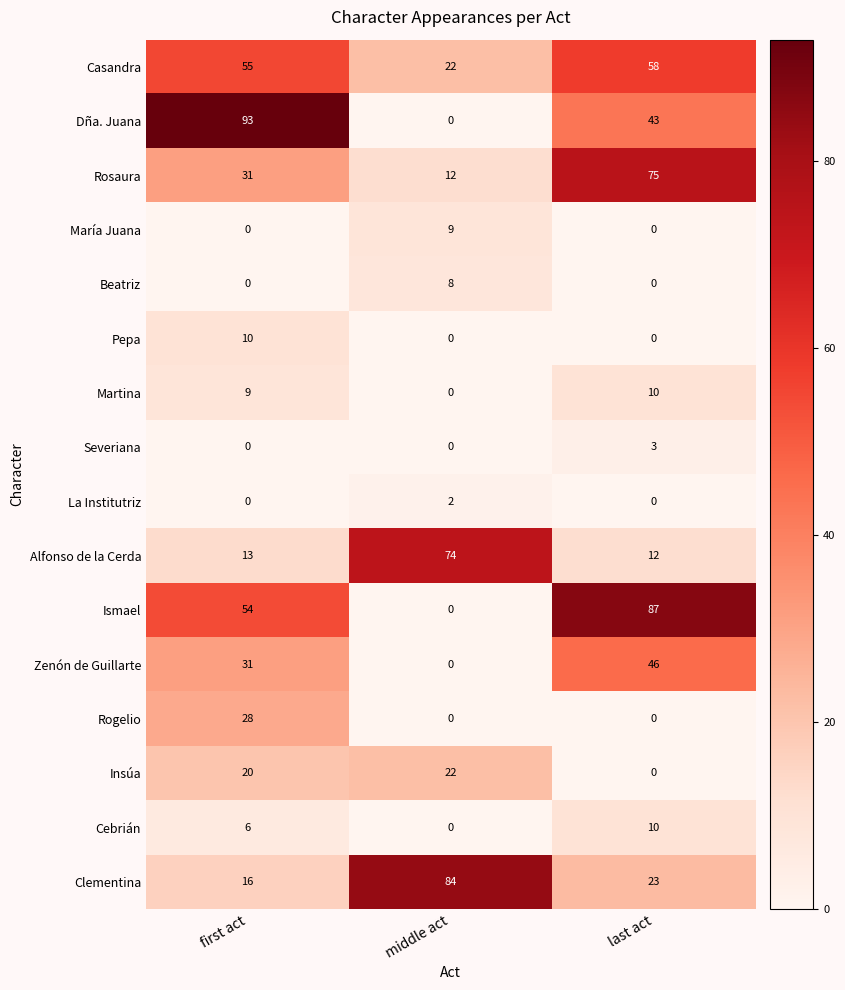

What is the difference between the maximum and minimum values in the Rosaura series?

63